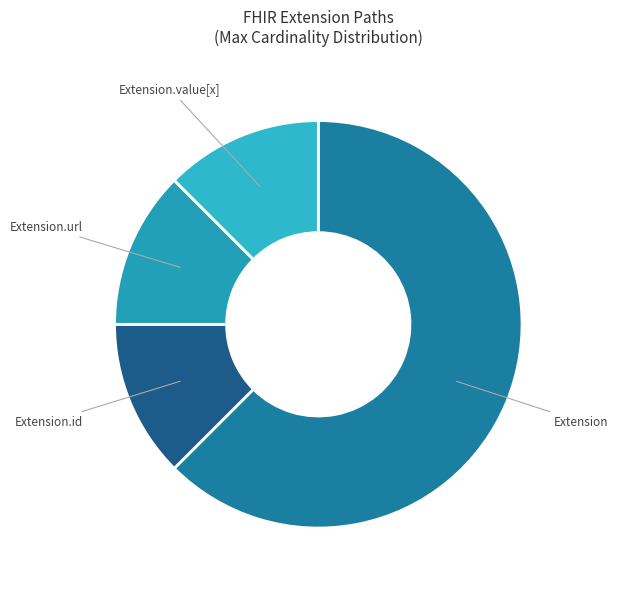

Is there a majority slice in this chart?

Yes